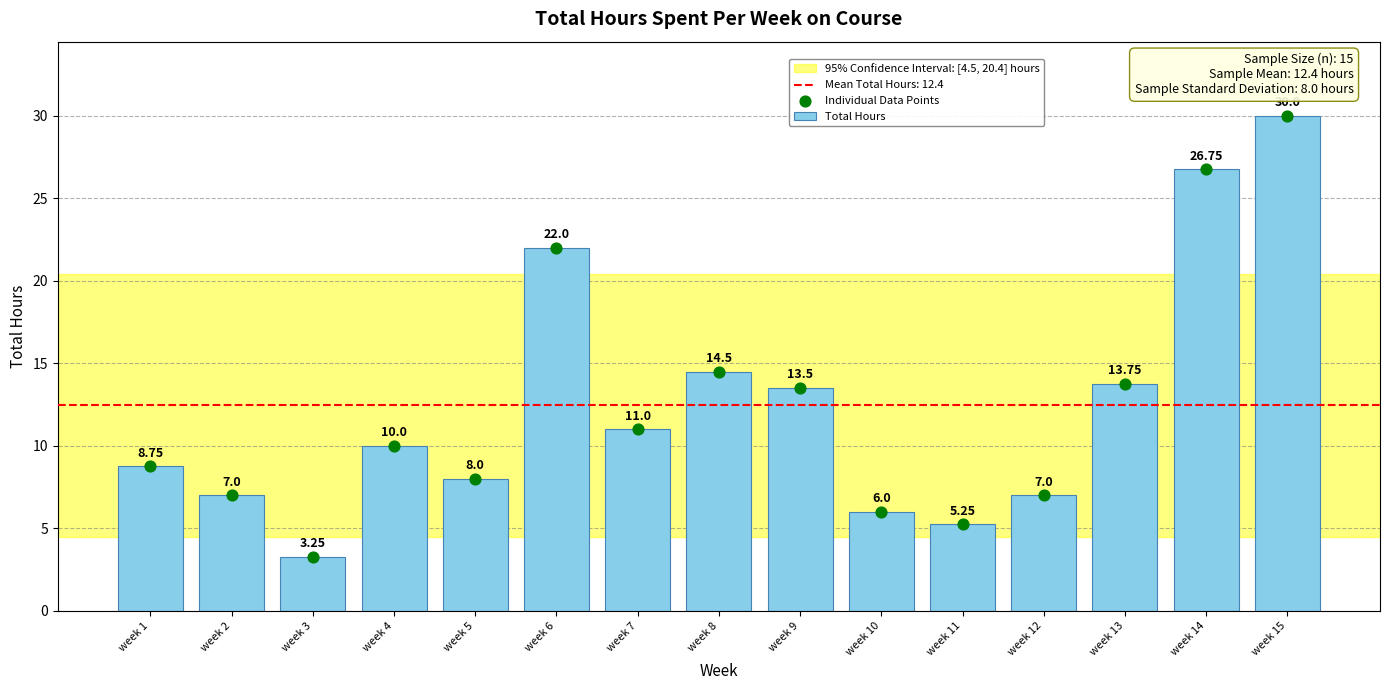

What is the change in value from week 3 to week 7?

+7.8